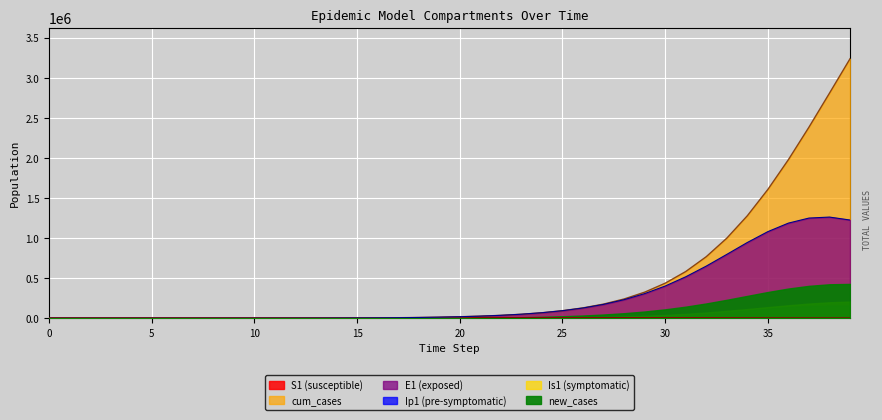

Reading left to right, extract all data points from this chart.

S1: 0=5120.5	1=5120.5	2=5120.5	3=5120.5	4=5120.4	5=5120.4	6=5120.3	7=5120.2	8=5120.0	9=5119.6	10=5119.2	11=5118.6	12=5117.9	13=5116.8	14=5115.3	15=5113.3	16=5110.5	17=5106.7	18=5101.4	19=5094.1	20=5084.1	21=5070.4	22=5051.6	23=5025.9	24=4990.9	25=4943.4	26=4879.3	27=4793.4	28=4679.5	29=4530.5	30=4339.1	31=4098.9	32=3806.1	33=3462.2	34=3075.6	35=2662.6	36=2245.5	37=1848.4	38=1491.4	39=1187.1
E1: 0=0.0	1=6.4	2=13.2	3=23.4	4=40.6	5=70.1	6=120.8	7=208.4	8=359.3	9=569.8	10=801.3	11=1108.5	12=1528.5	13=2106.2	14=2901.5	15=3996.6	16=5504.0	17=7578.0	18=10430.1	19=14348.9	20=19727.4	21=27098.2	22=37178.1	23=50923.1	24=69592.0	25=94812.1	26=128631.2	27=173526.8	28=232317.0	29=307892.2	30=402662.3	31=517629.9	32=651106.8	33=797342.2	34=945700.2	35=1081269.3	36=1187508.1	37=1250473.5	38=1262903.7	39=1226100.0
Is1: 0=0.0	1=1.5	2=5.1	3=11.8	4=23.8	5=44.5	6=80.3	7=142.0	8=248.3	9=398.1	10=612.7	11=911.1	12=1323.1	13=1891.0	14=2673.5	15=3751.4	16=5236.0	17=7280.2	18=10094.5	19=13967.0	20=19293.2	21=26612.9	22=36662.3	23=50439.9	24=69292.8	25=95023.1	26=130015.1	27=177374.3	28=241058.8	29=325962.1	30=437878.4	31=583250.9	32=768589.2	33=999478.6	34=1279231.7	35=1607452.6	36=1979007.5	37=2383940.6	38=2808589.2	39=3237638.3